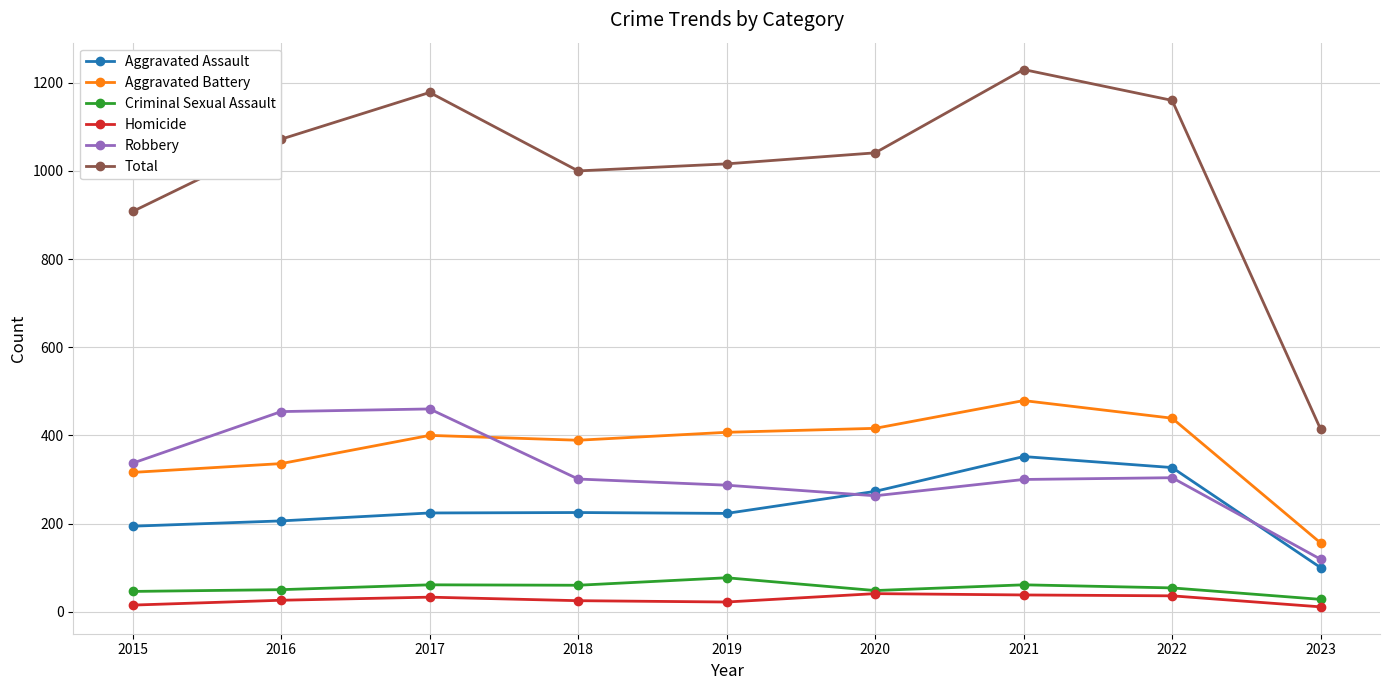

What value does the Criminal Sexual Assault series have at 2022?

54